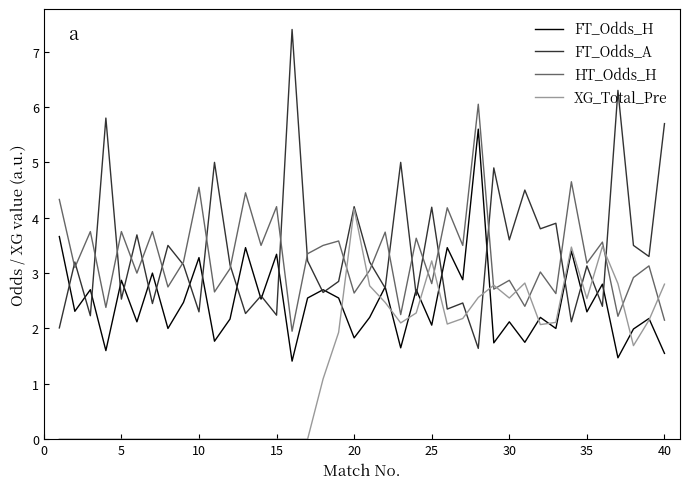

Which series has the largest range (max minus min)?

FT_Odds_A